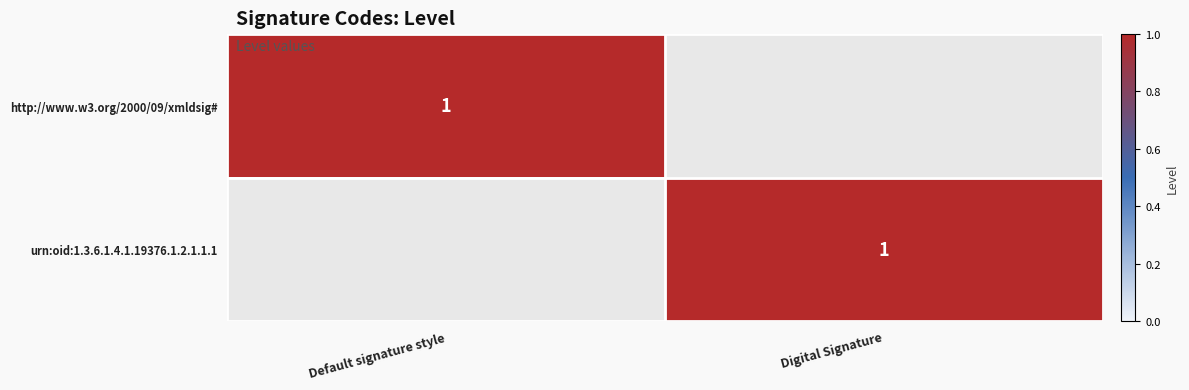

The http://www.w3.org/2000/09/xmldsig# series shows 1 at Default signature style. True or false?

True